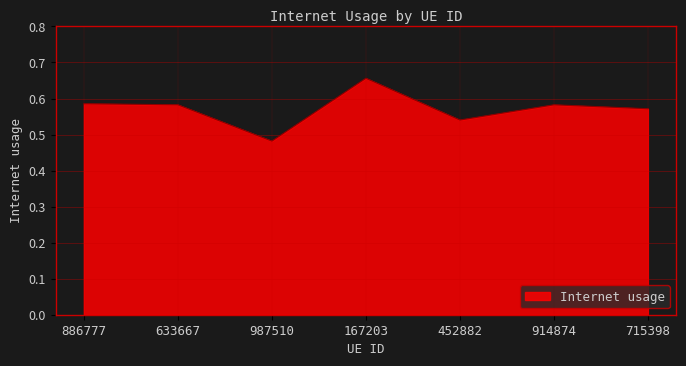

Between 633667 and 167203, which is larger?

167203